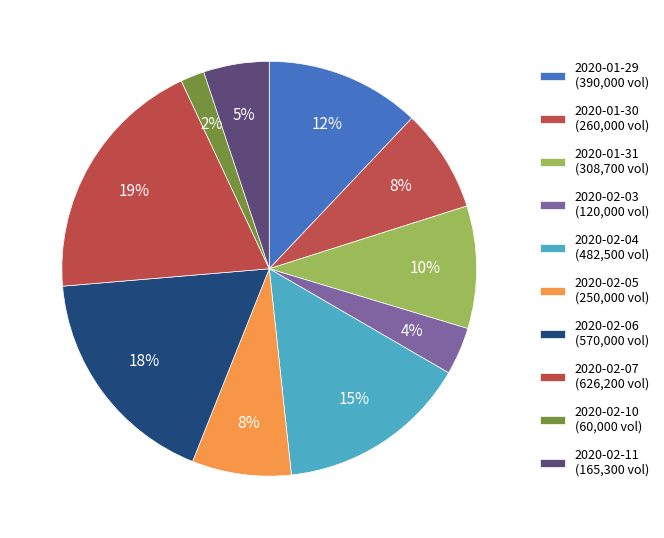

How many segments does this pie chart have?

10